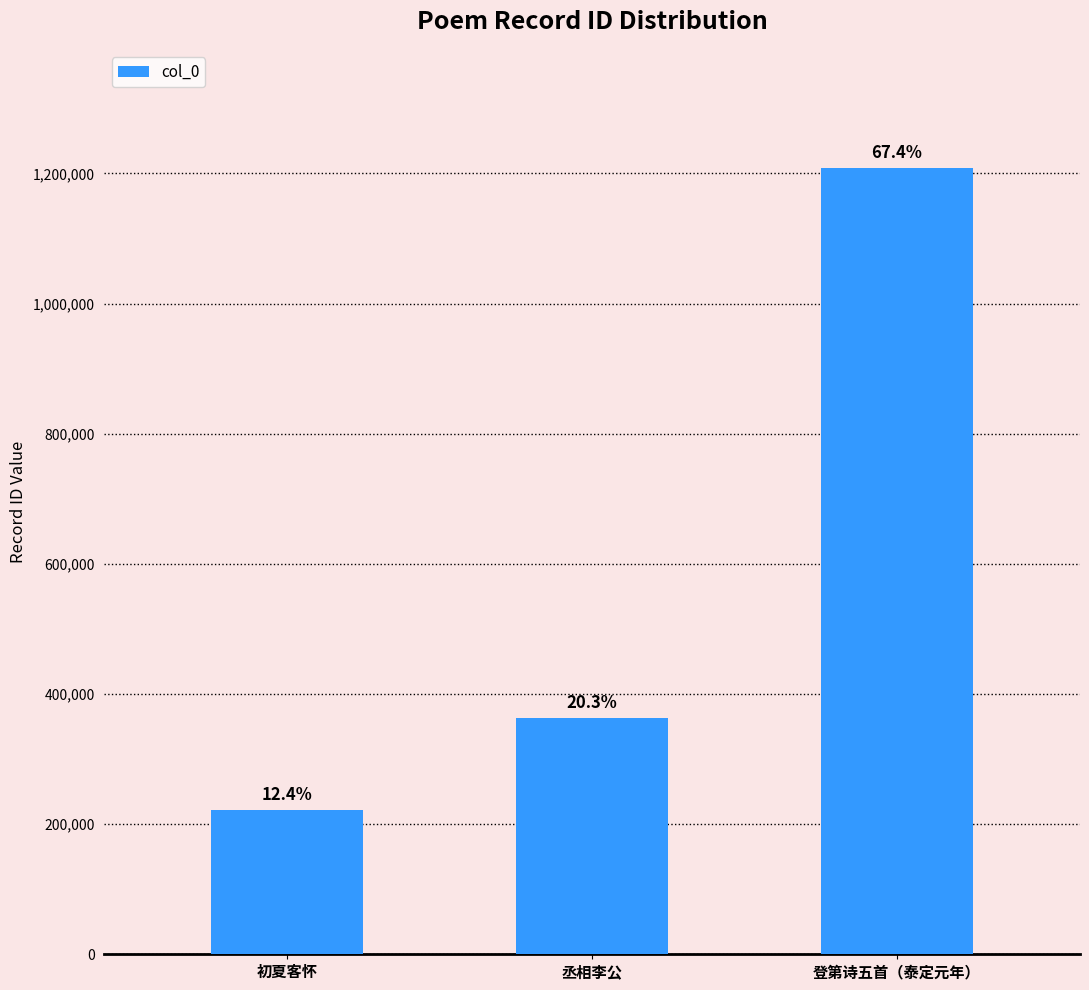

What is the difference between the values at 登第诗五首（泰定元年） and 初夏客怀?

986882